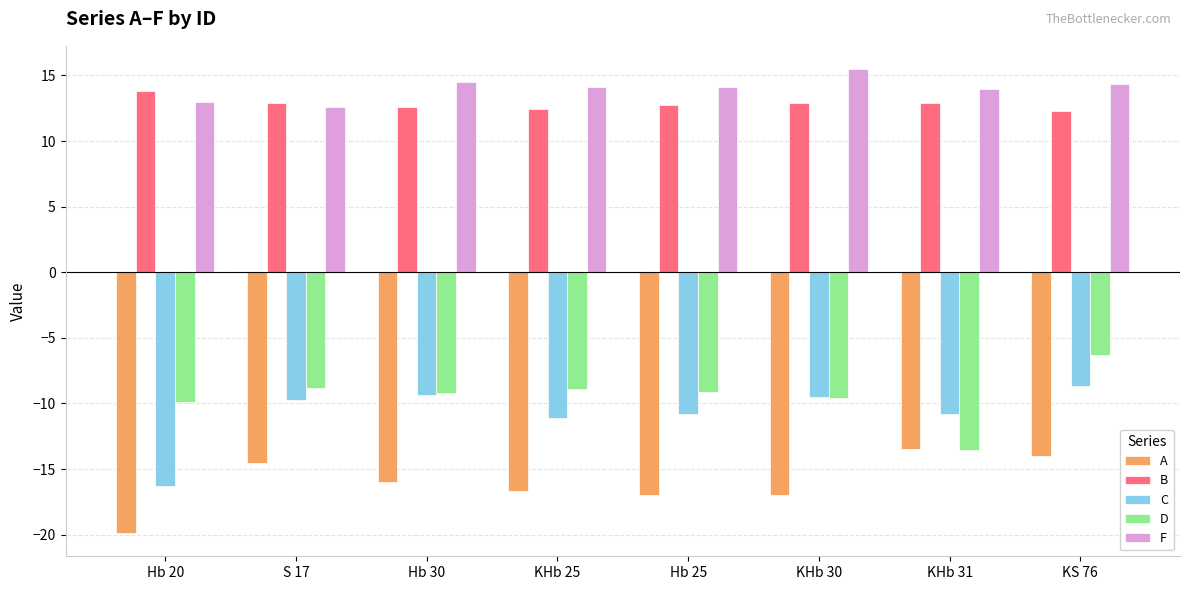

What value does the F series have at KHb 30?

15.5